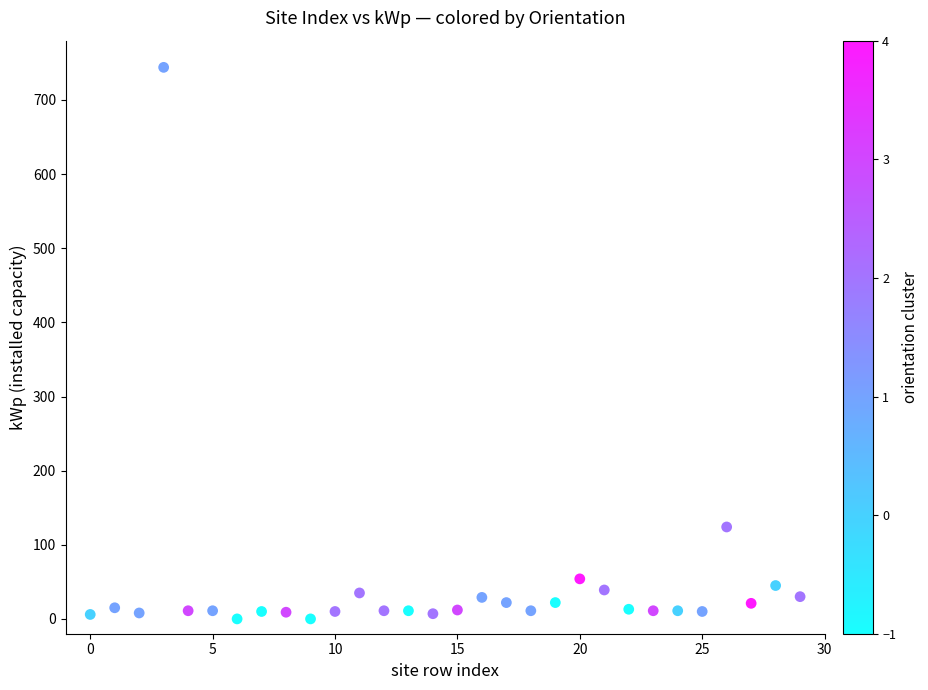

What Y value in the scatter plot is closest to 372?

124